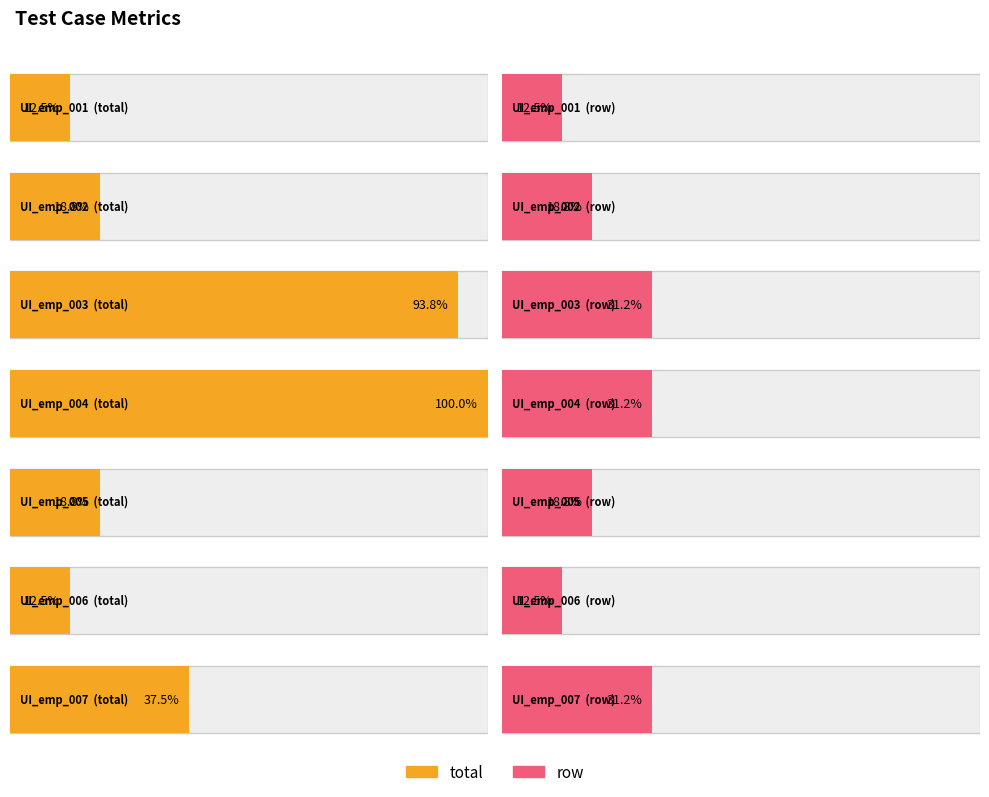

Where is total nearest to the value 9?

UI_emp_007